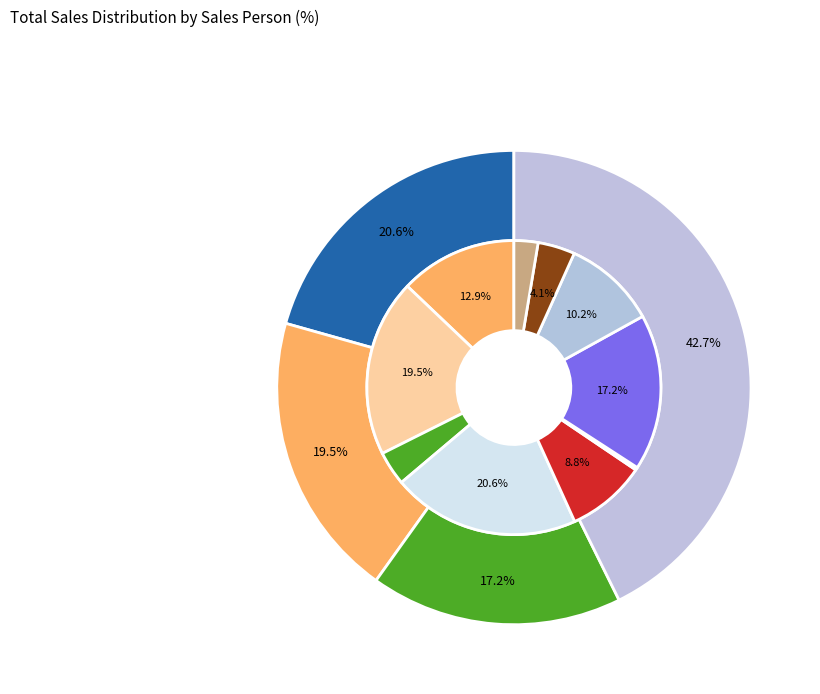

Does Rahma mostafa represent more than half of the total?

Yes